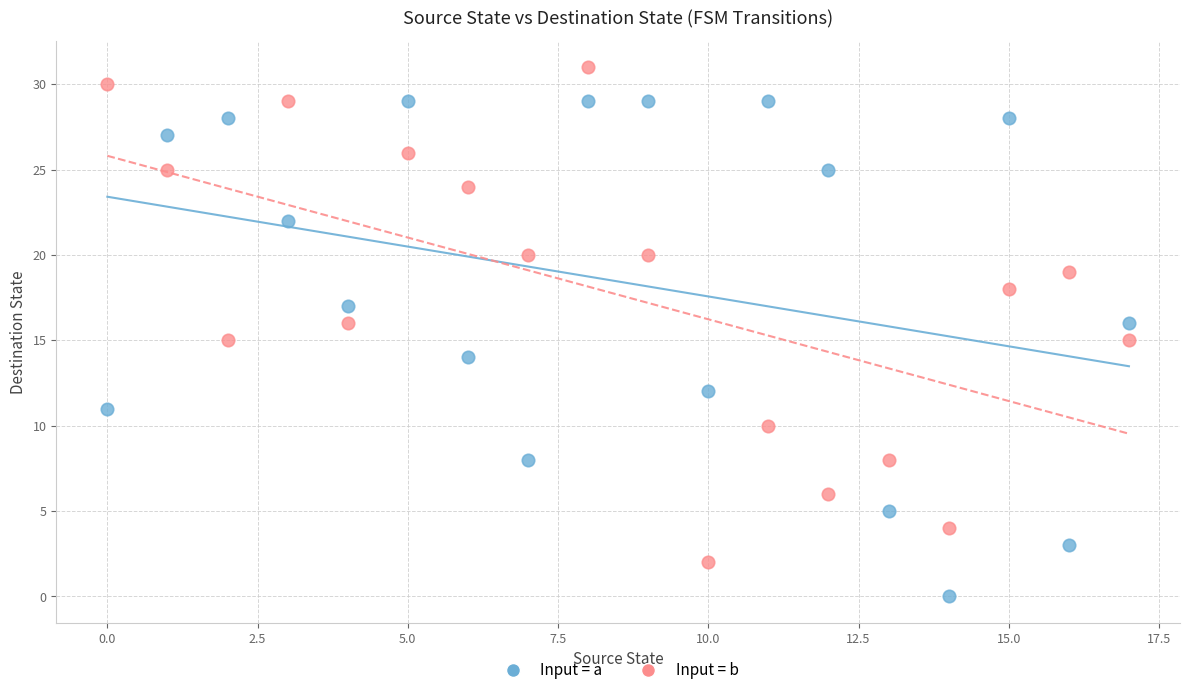

Which series contains the lowest Y value?

Input = a